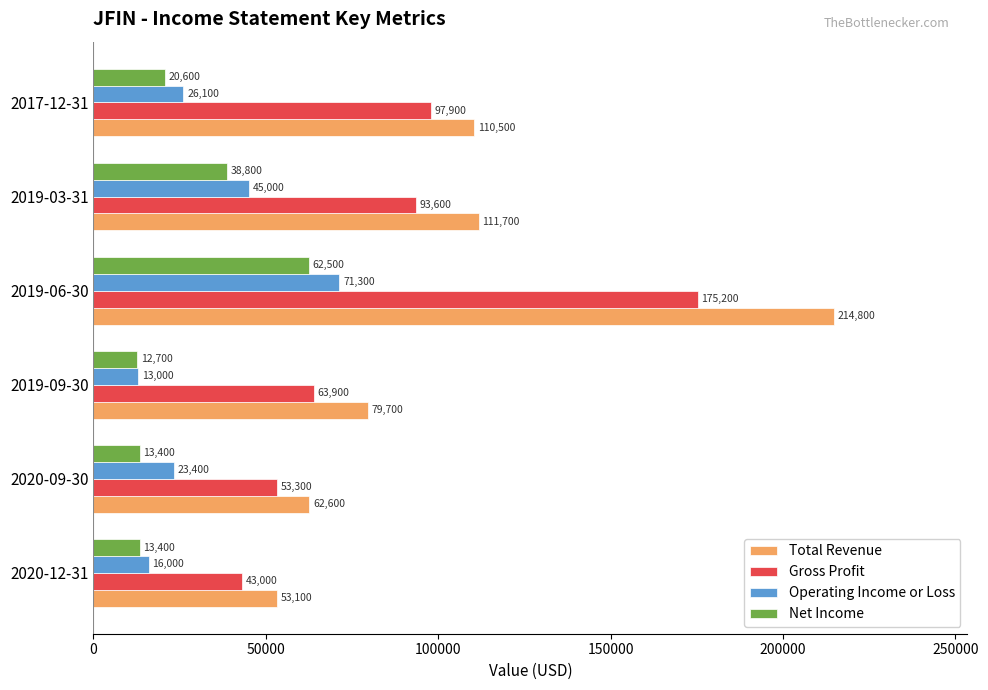

At how many categories does at least one series exceed 18220?

6